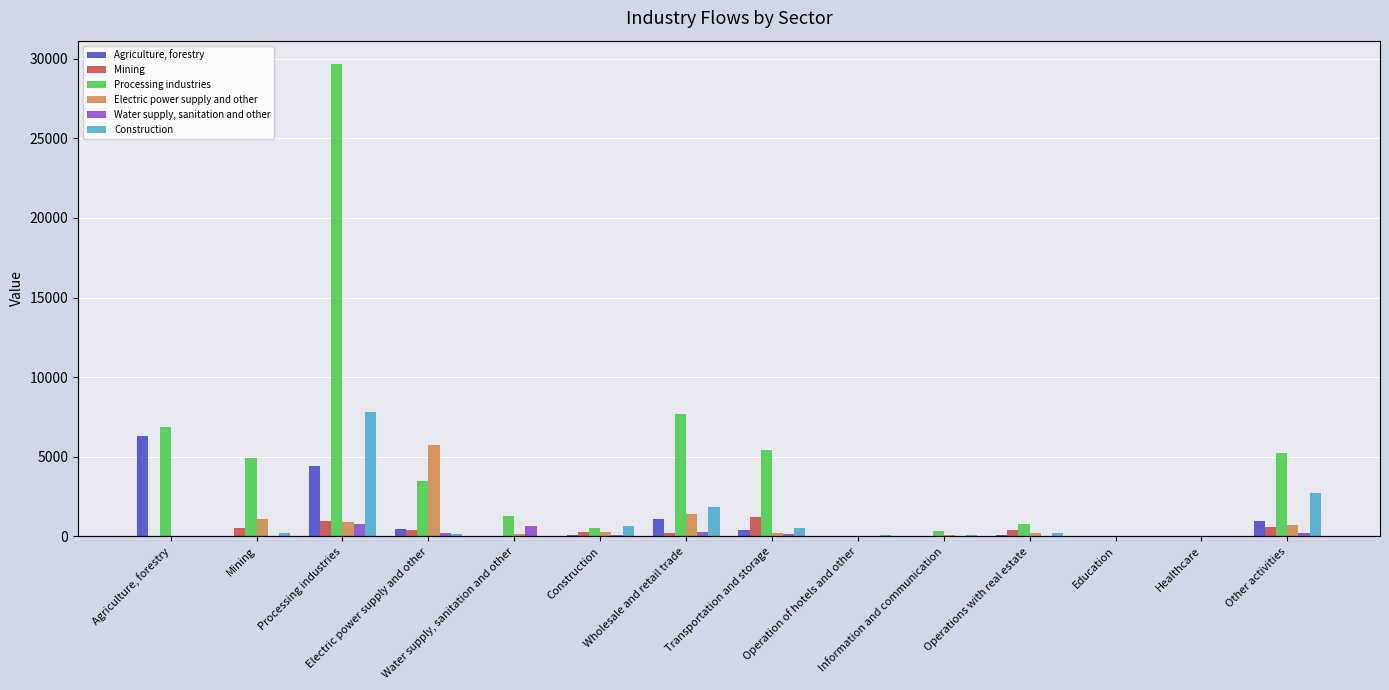

What is the maximum value shown in the chart?

29648.0